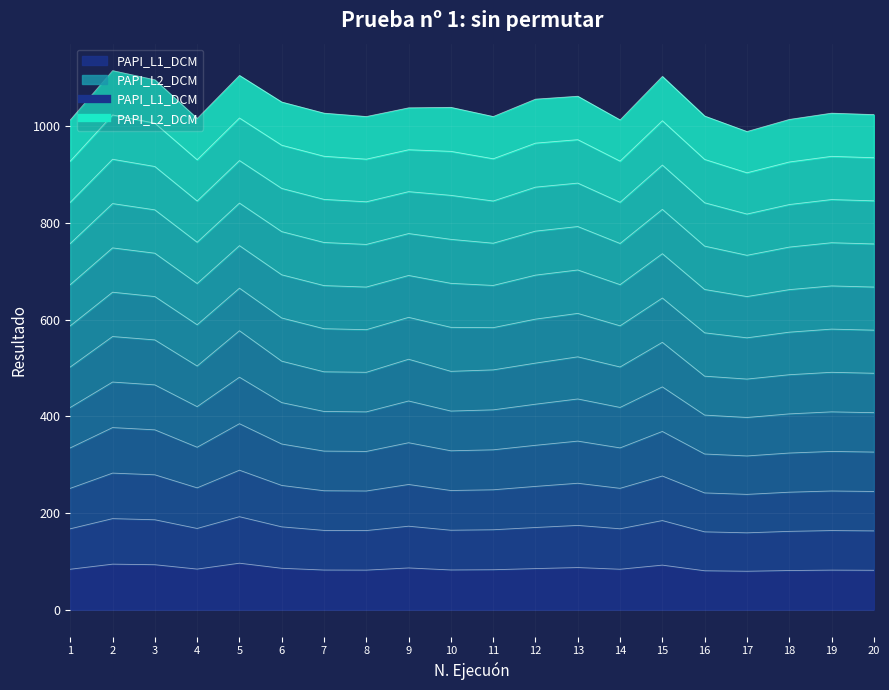

What is the value of the 6th point from the left?

85.7